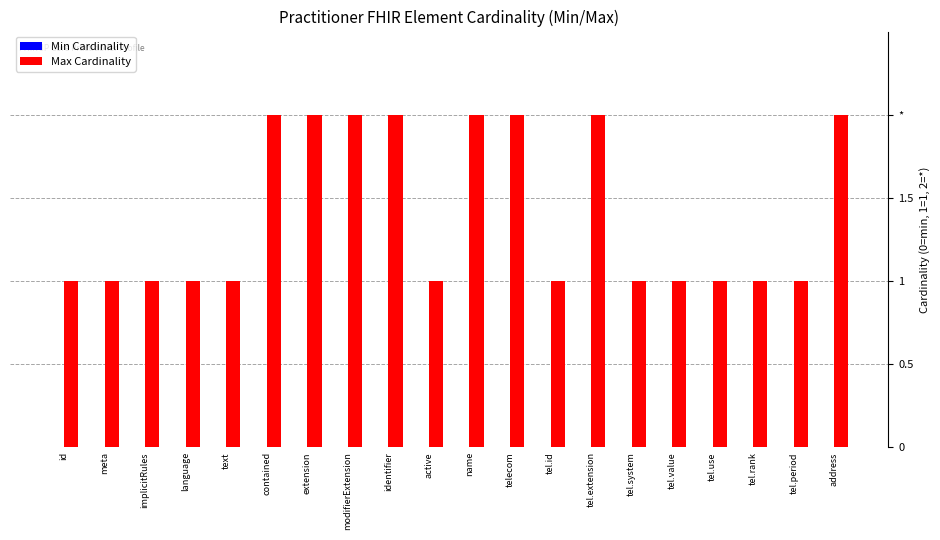

Reading left to right, what are all the values shown in this chart?

Min Cardinality: 0	0	0	0	0	0	0	0	0	0	0	0	0	0	0	0	0	0	0	0
Max Cardinality: 1	1	1	1	1	2	2	2	2	1	2	2	1	2	1	1	1	1	1	2